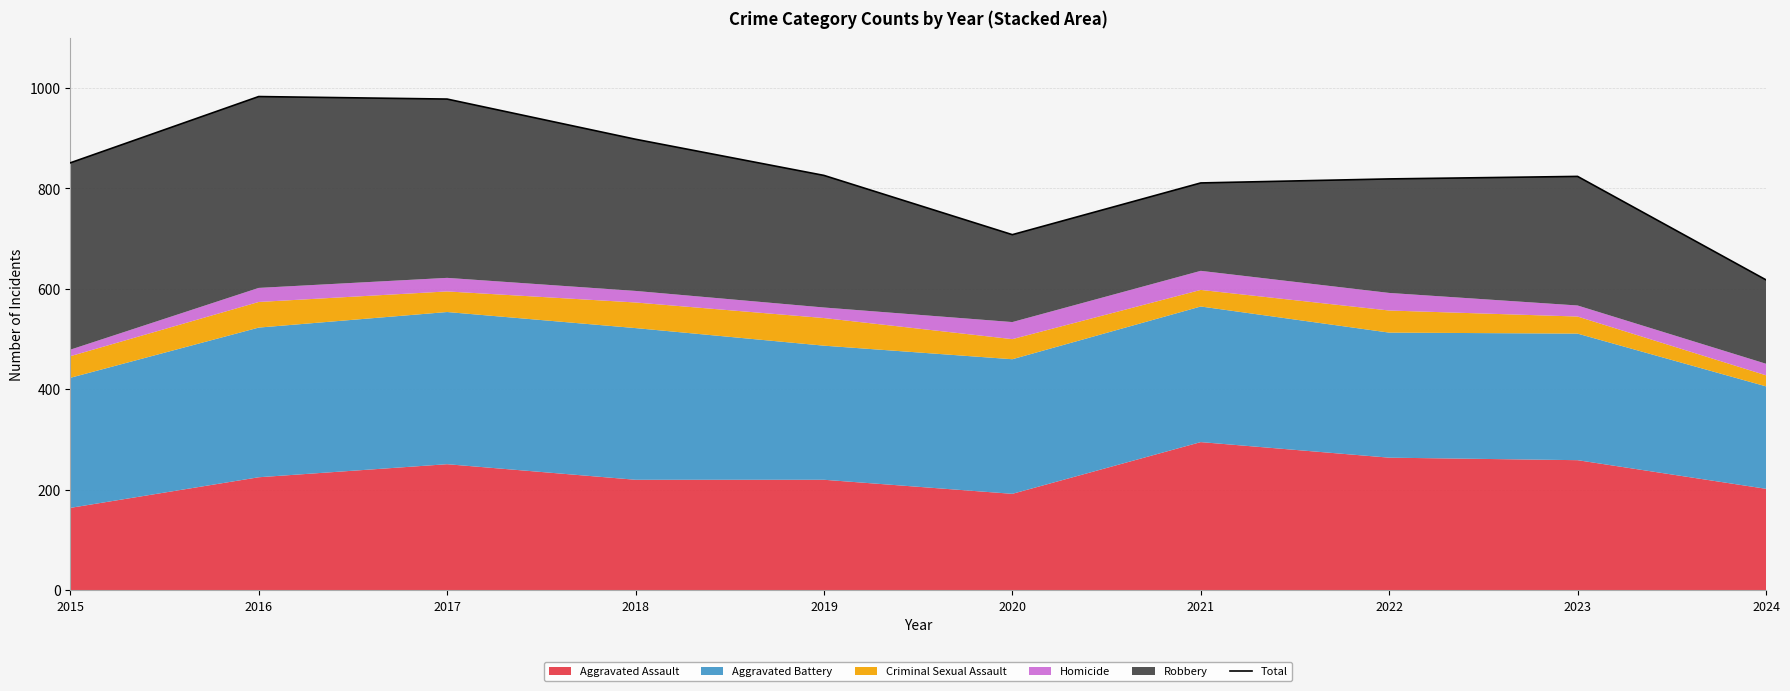

Between 2024 and 2017, which is larger?

2017